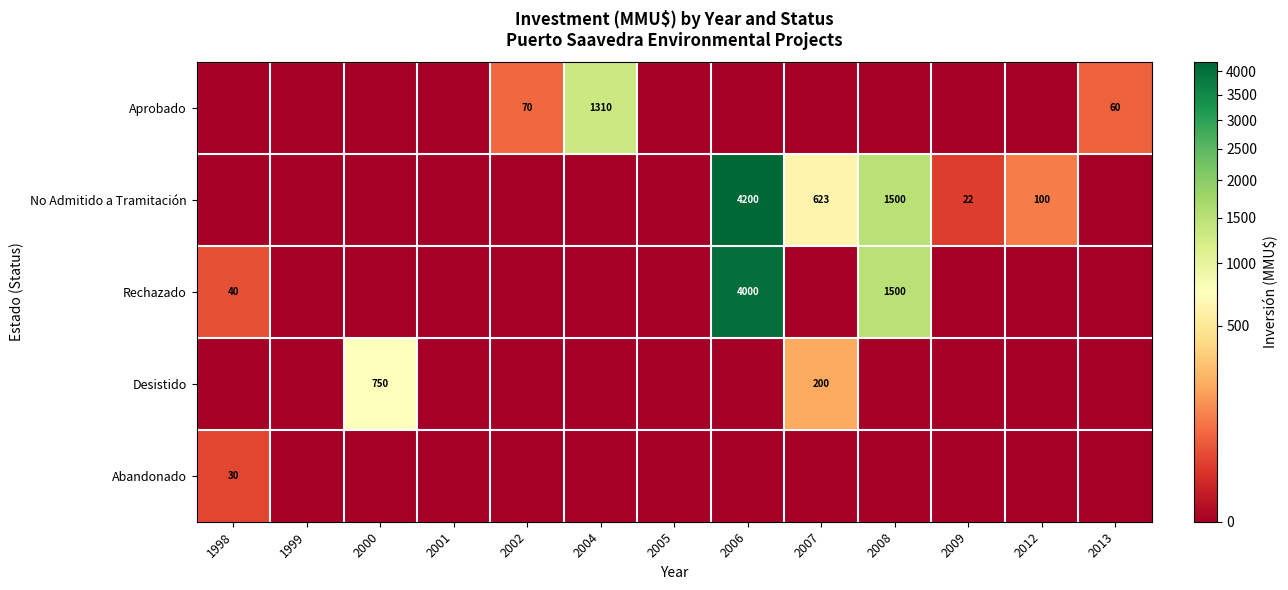

Is it true that Aprobado equals 32 at 2013?

False